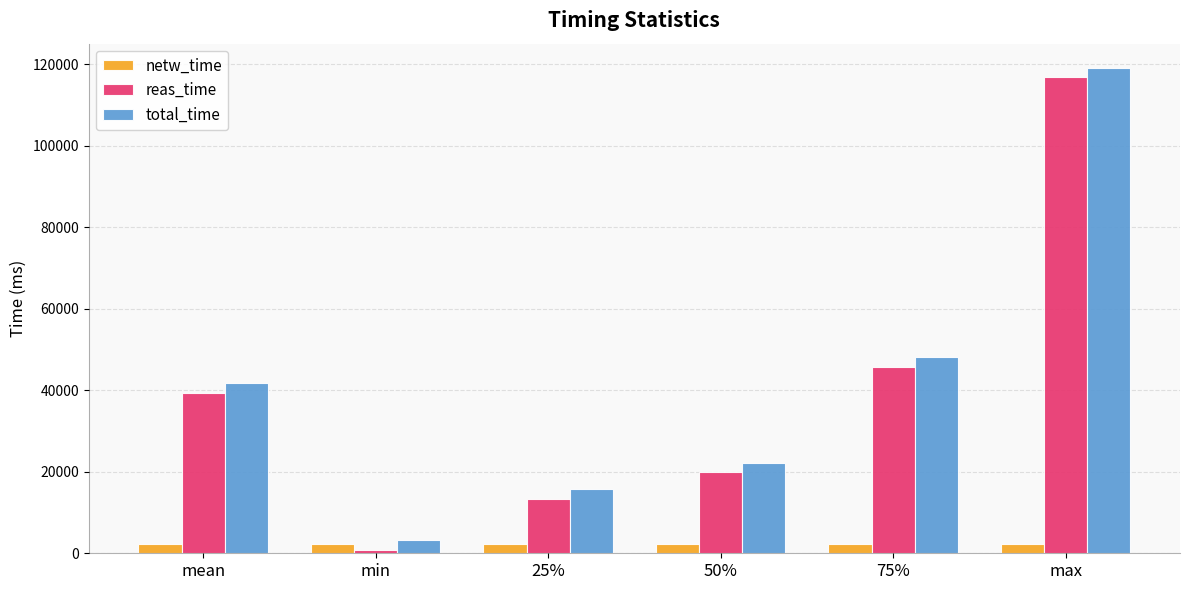

Count the number of data series in this chart.

3